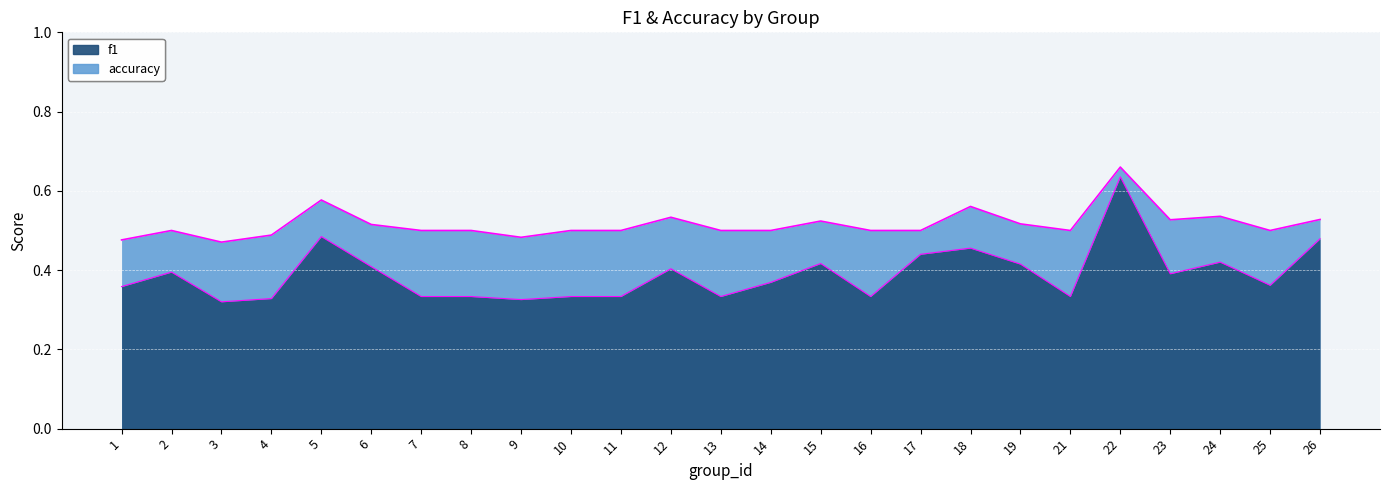

How many categories are shown in the chart?

25